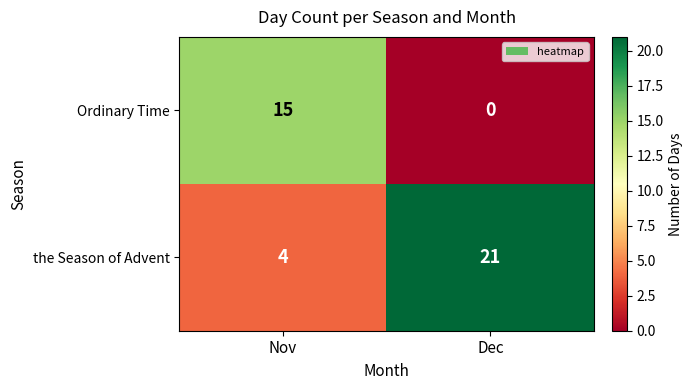

Which label corresponds to the smallest value in the chart?

Dec